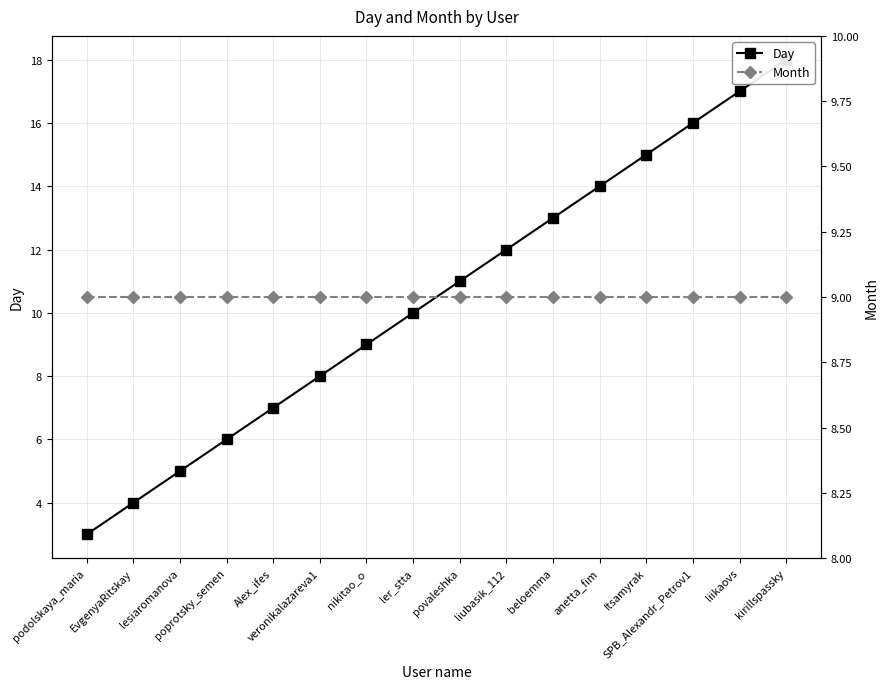

Is the value of Day at liikaovs greater than the value of Month at veronikalazareva1?

Yes